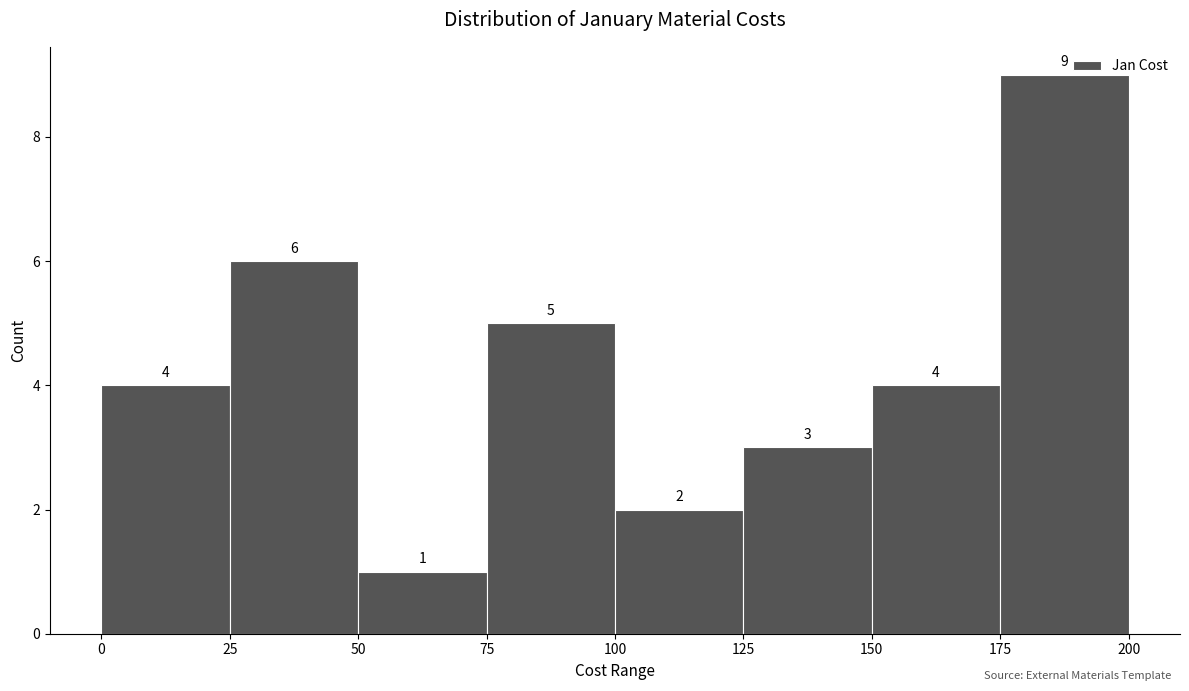

How tall is the bar that spans 25 to 50 on the x-axis?

6